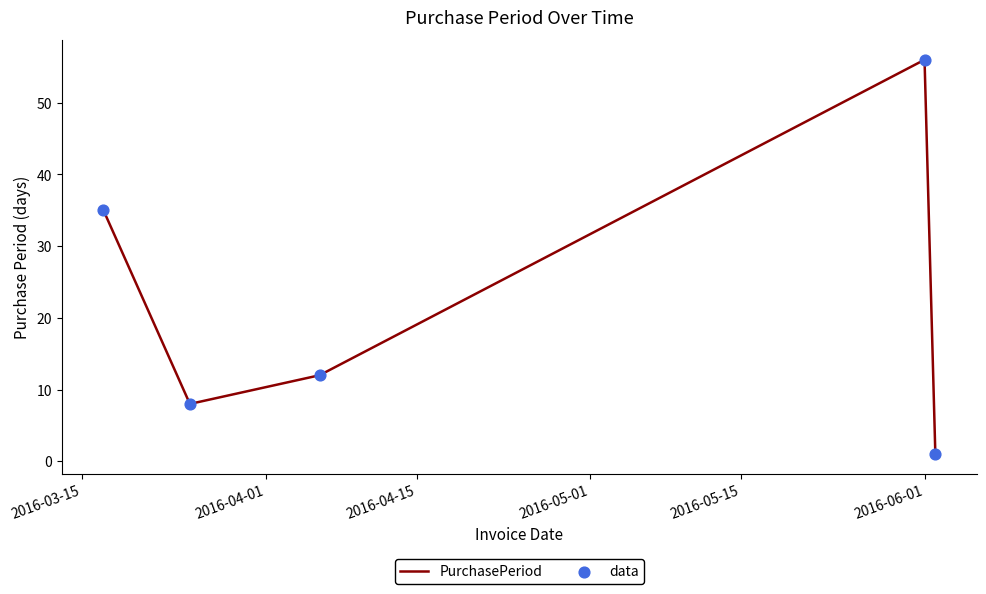

True or false: there are more than 0 points higher than both neighbors.

True